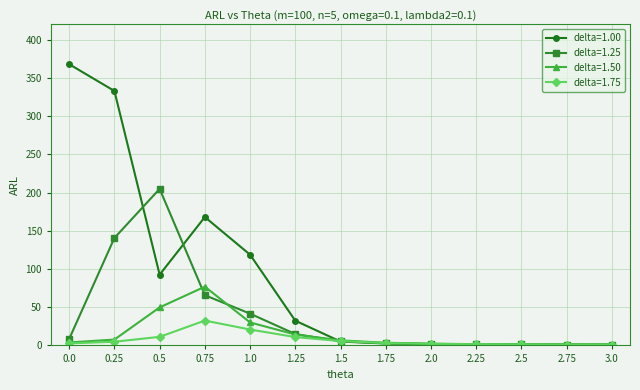

At which category is the sum across all series the highest?

0.25